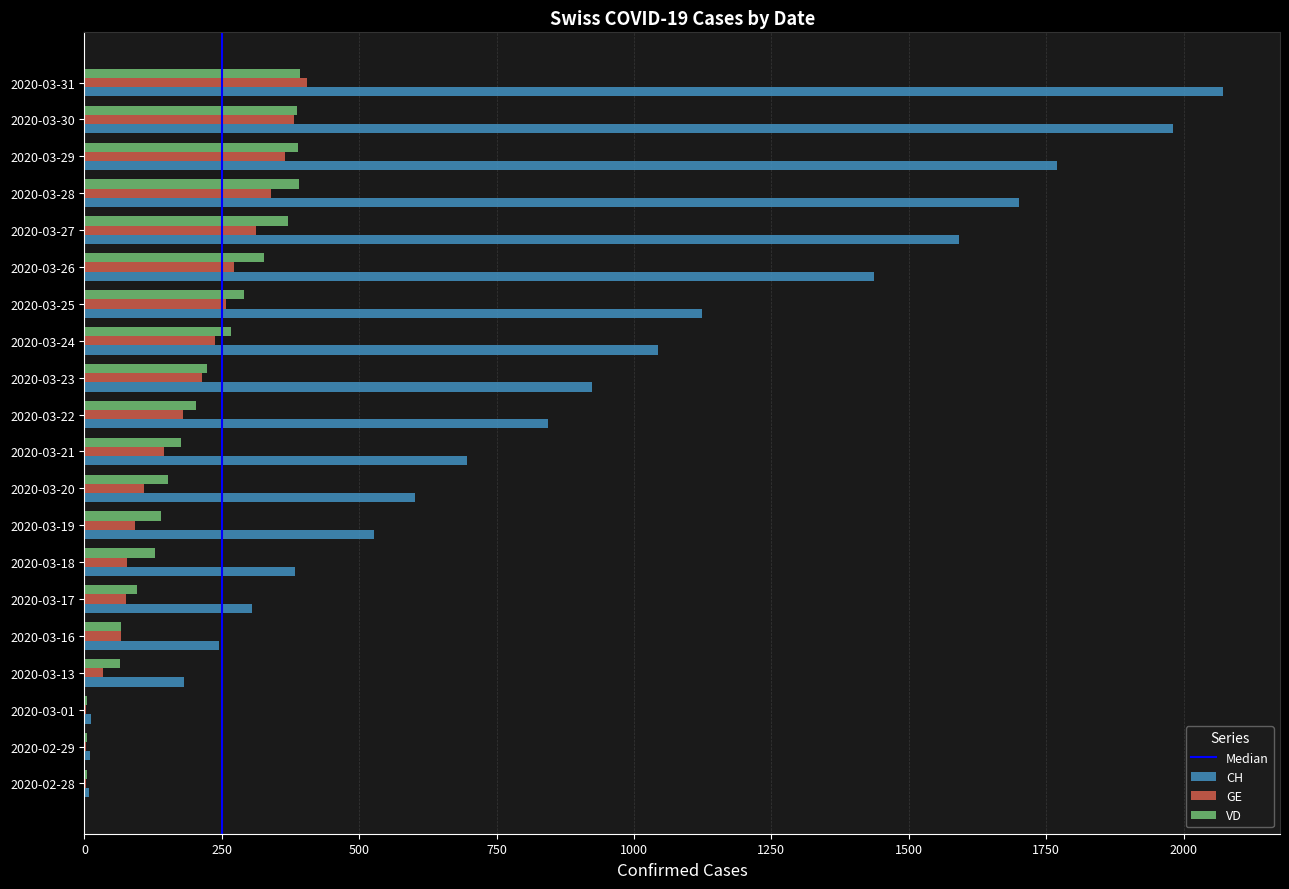

What is the difference between the GE values at 2020-03-21 and 2020-03-19?

53